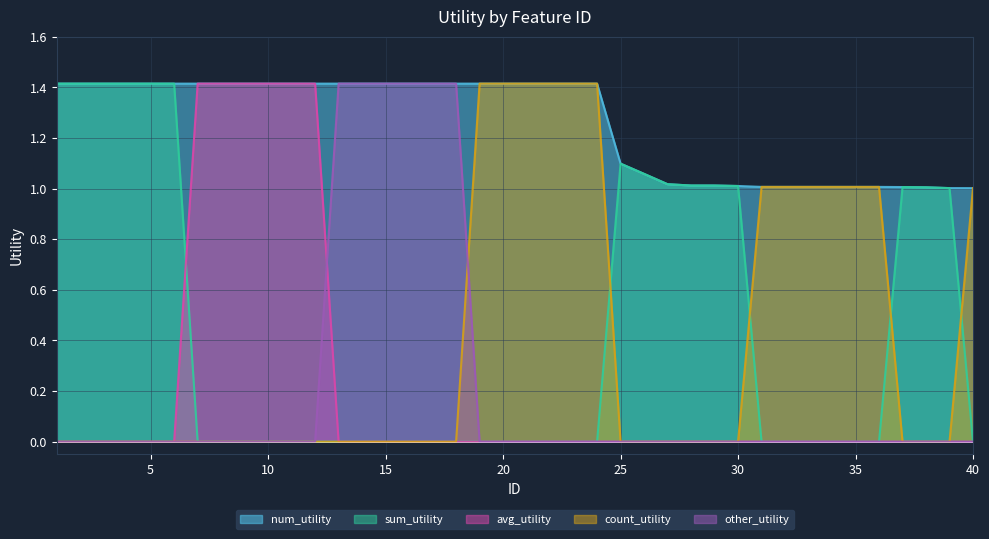

True or false: num_utility and count_utility cross at least once.

False